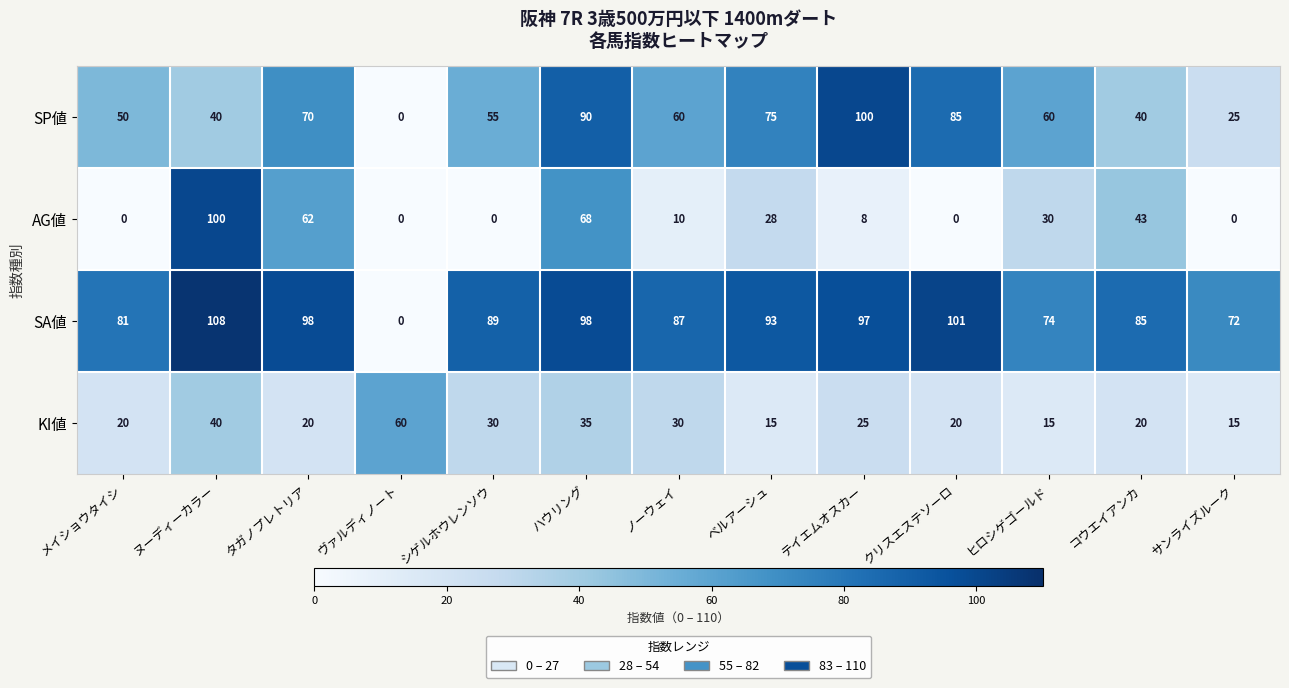

Where is SP値 nearest to the value 50?

メイショウタイシ